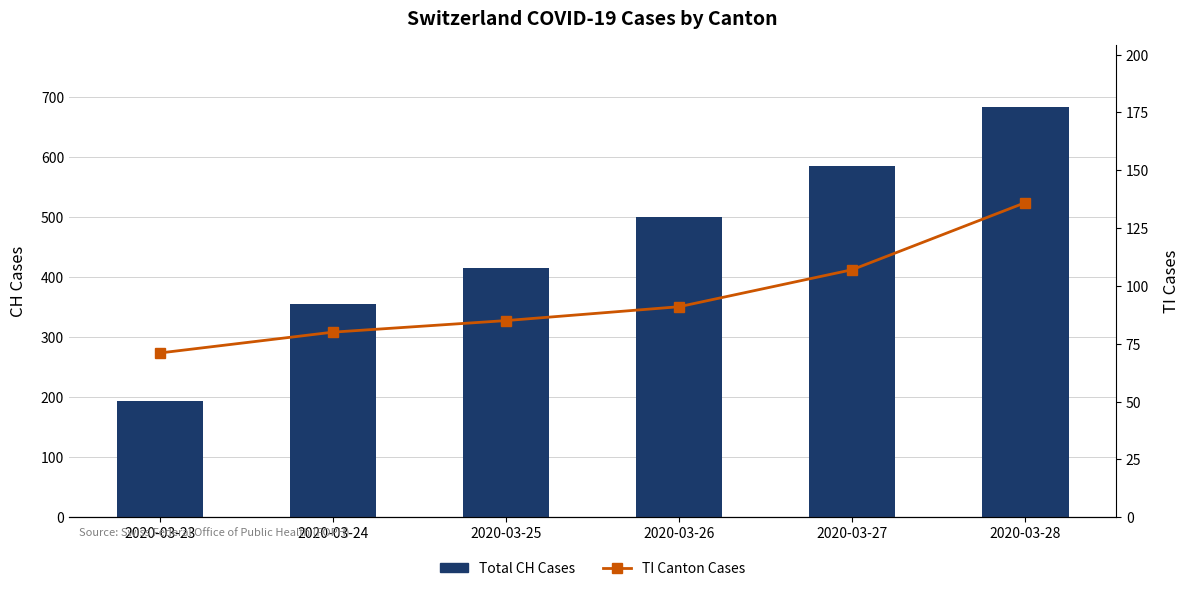

What is the difference between the maximum and minimum values in the TI Cases series?

65